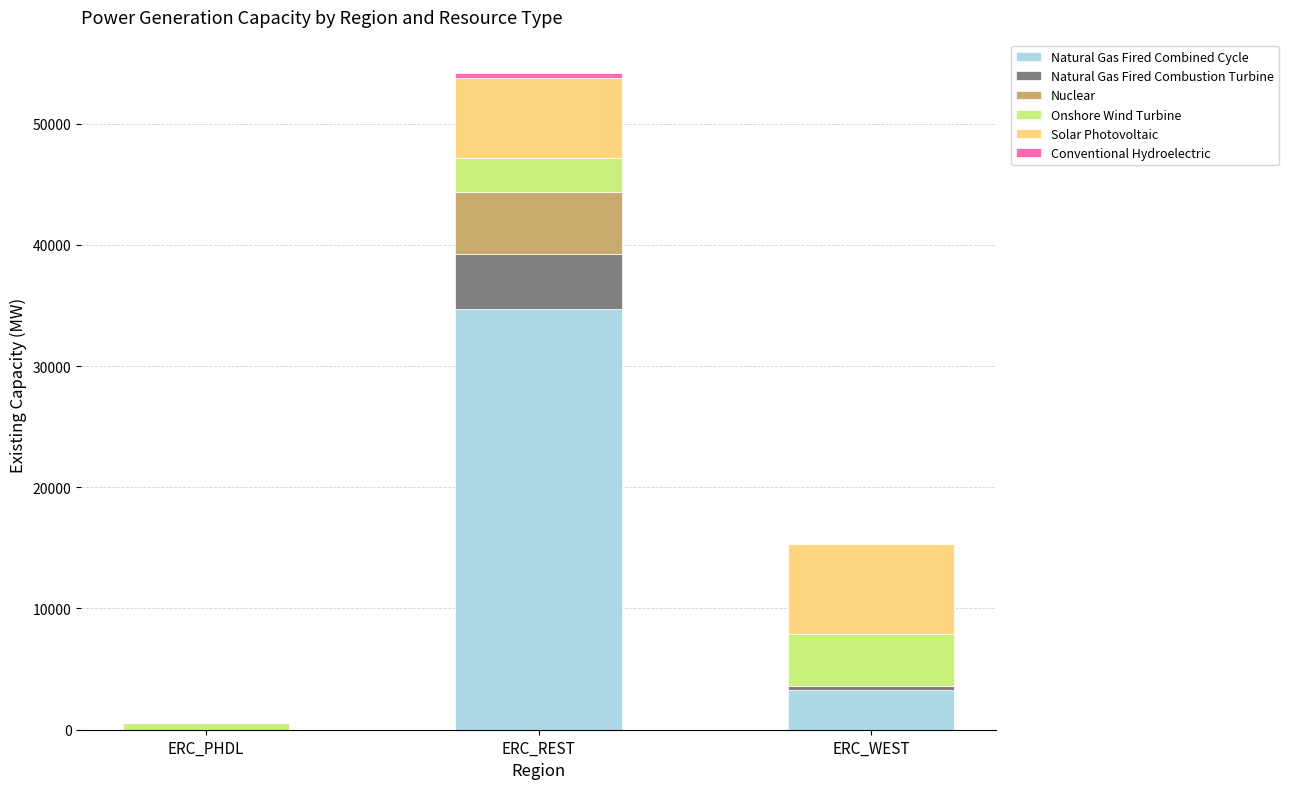

At which category is the sum across all series the highest?

ERC_REST